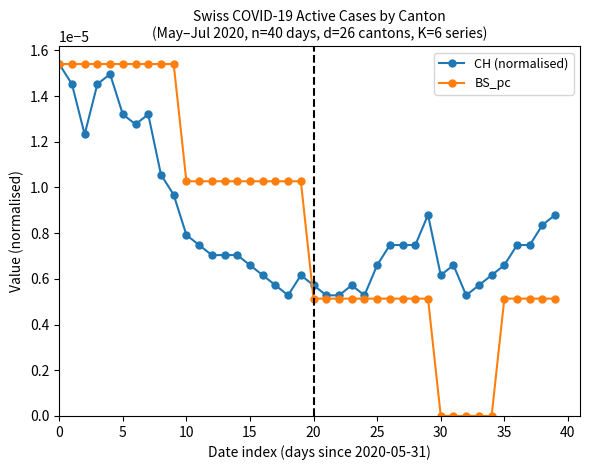

How many lines are shown in the chart?

2